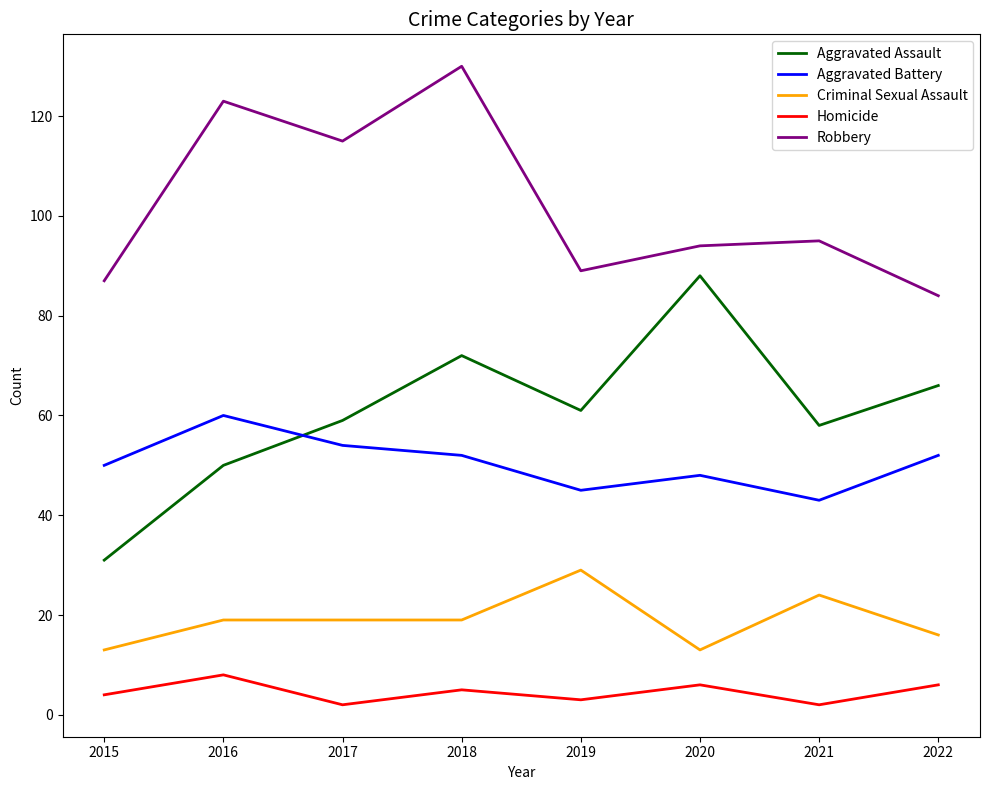

At which label does Aggravated Battery reach its minimum?

2021